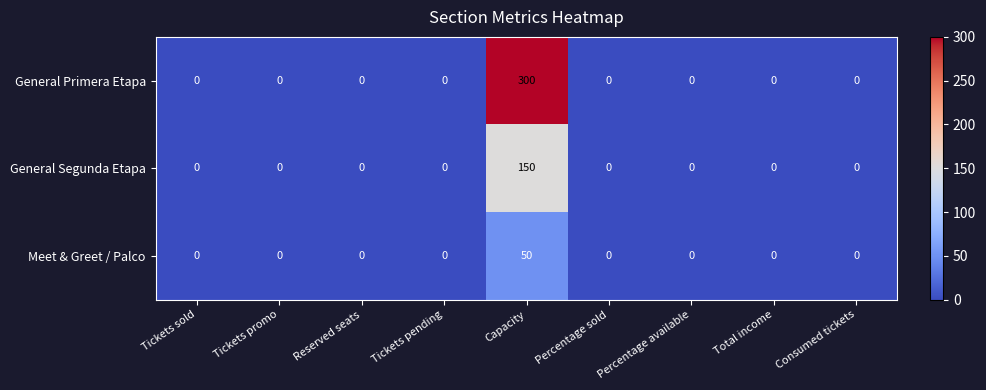

Which series changed the most between Capacity and Percentage available?

General Primera Etapa